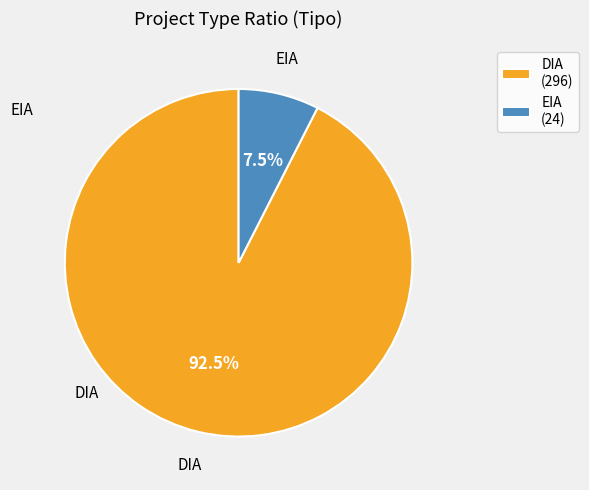

To the nearest percent, what is the average slice percentage?

50%